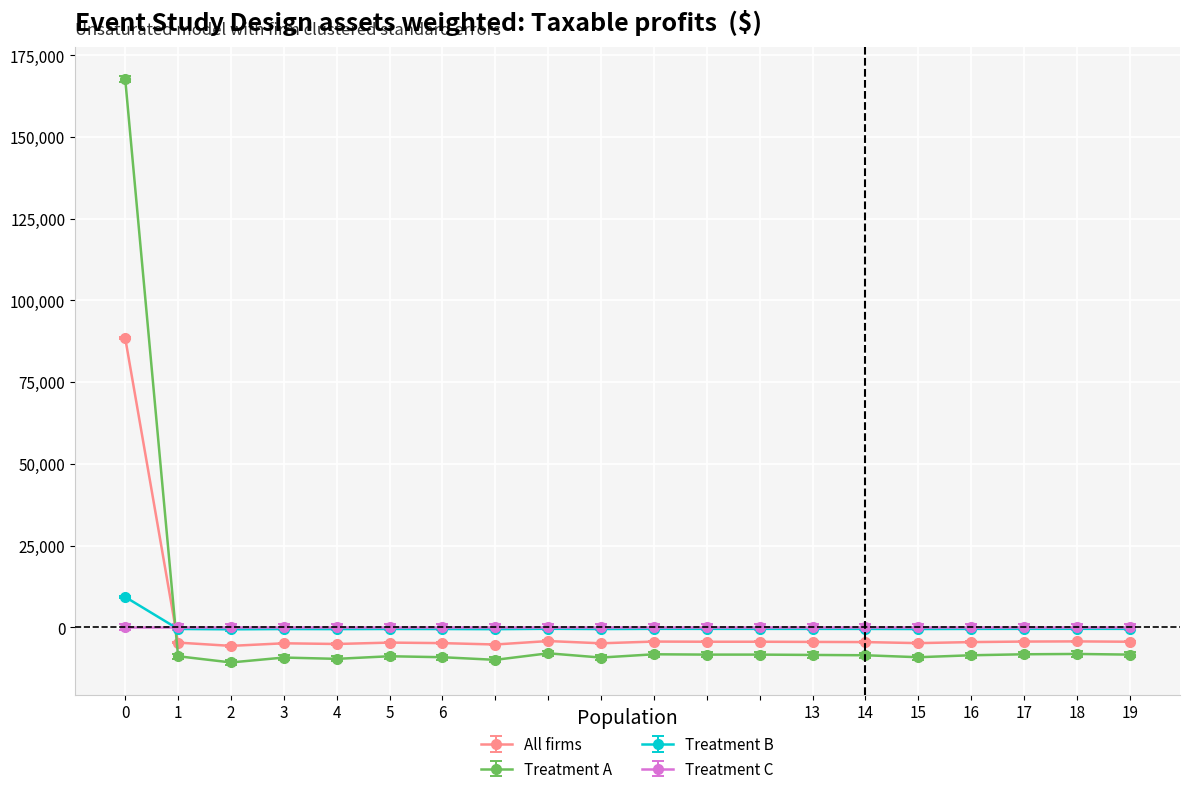

What is the difference between the highest and lowest values at 0?

167765.0